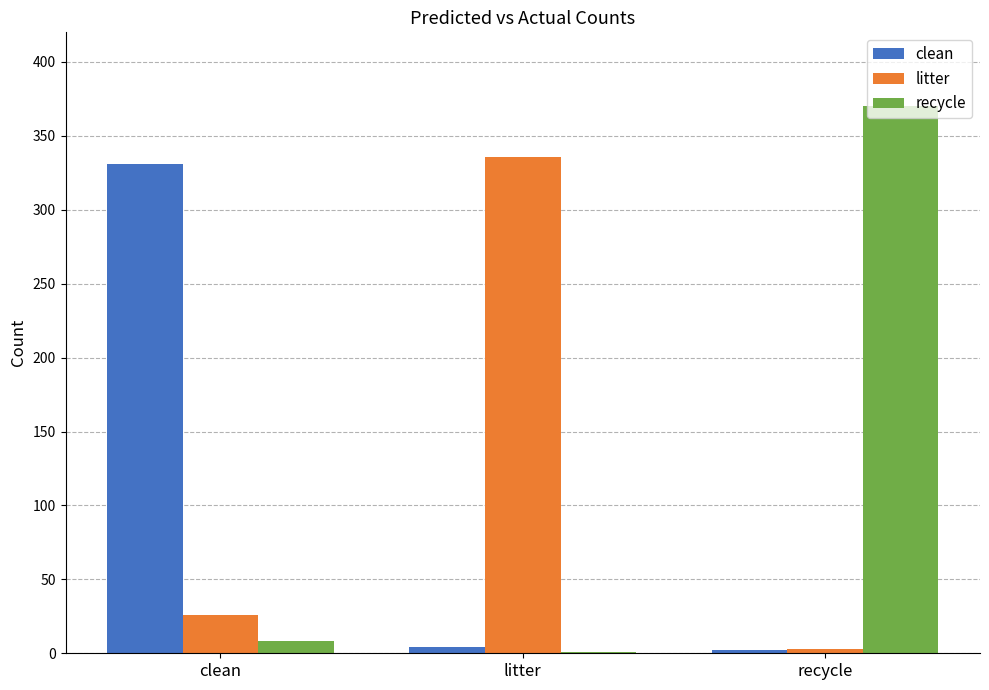

At which label is litter closest to 169?

clean